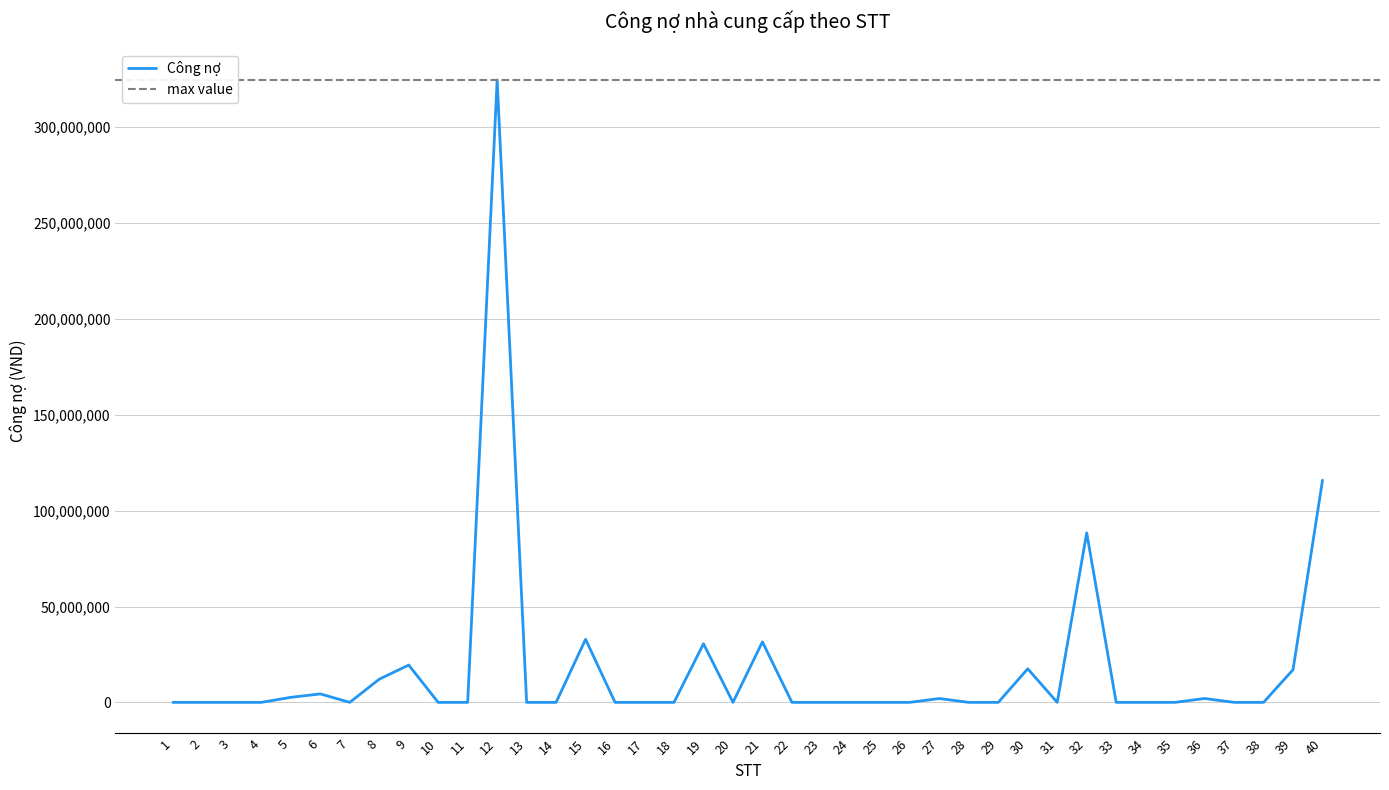

The chart shows a value of 0 at 17. True or false?

True